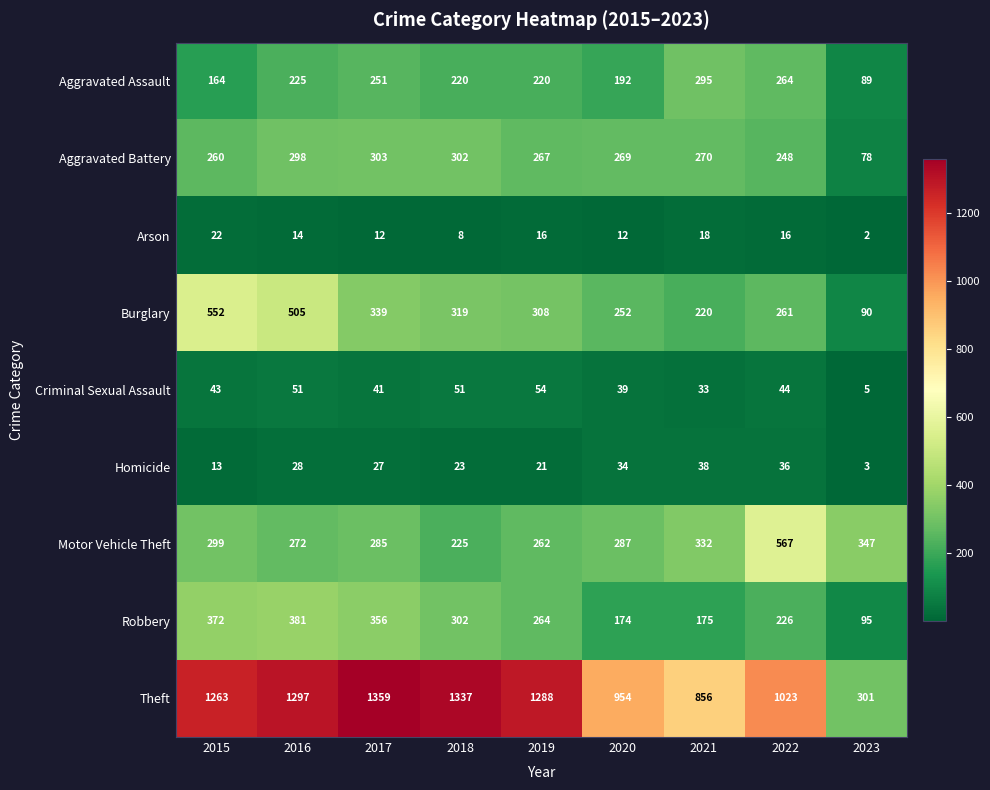

What is the spread (max minus min) of values at 2020?

942